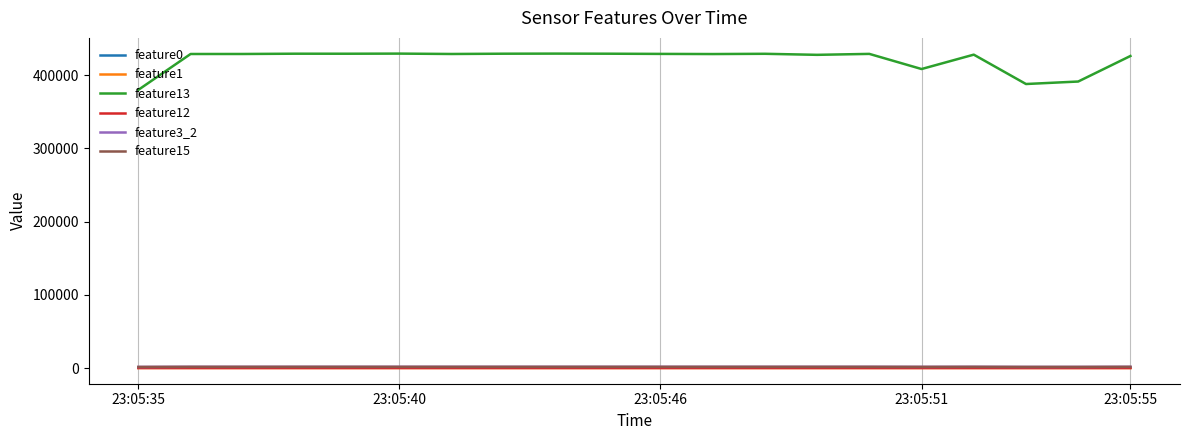

What is the sum of all feature3_2 values?

31440.0